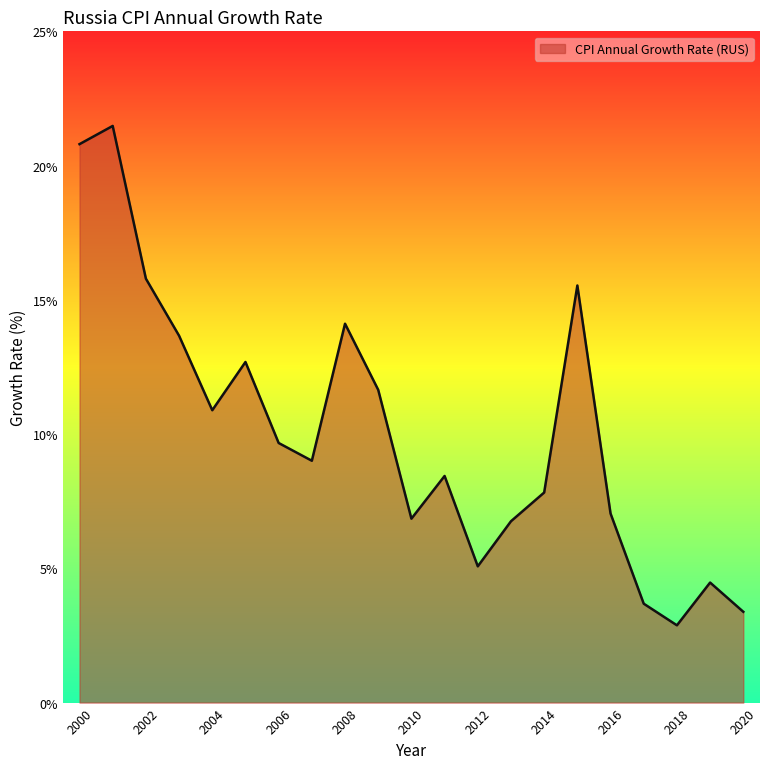

What is the difference between the maximum and minimum values?

18.6